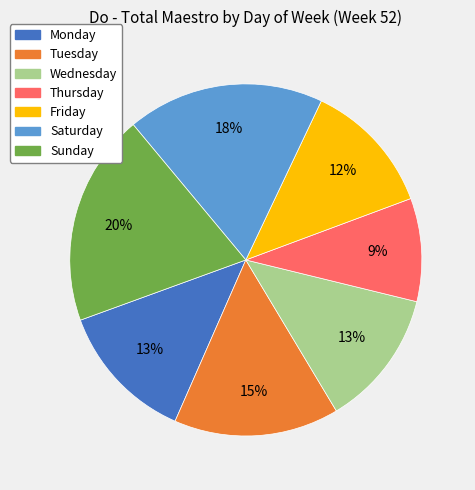

Which has a higher value, Thursday or Friday?

Friday